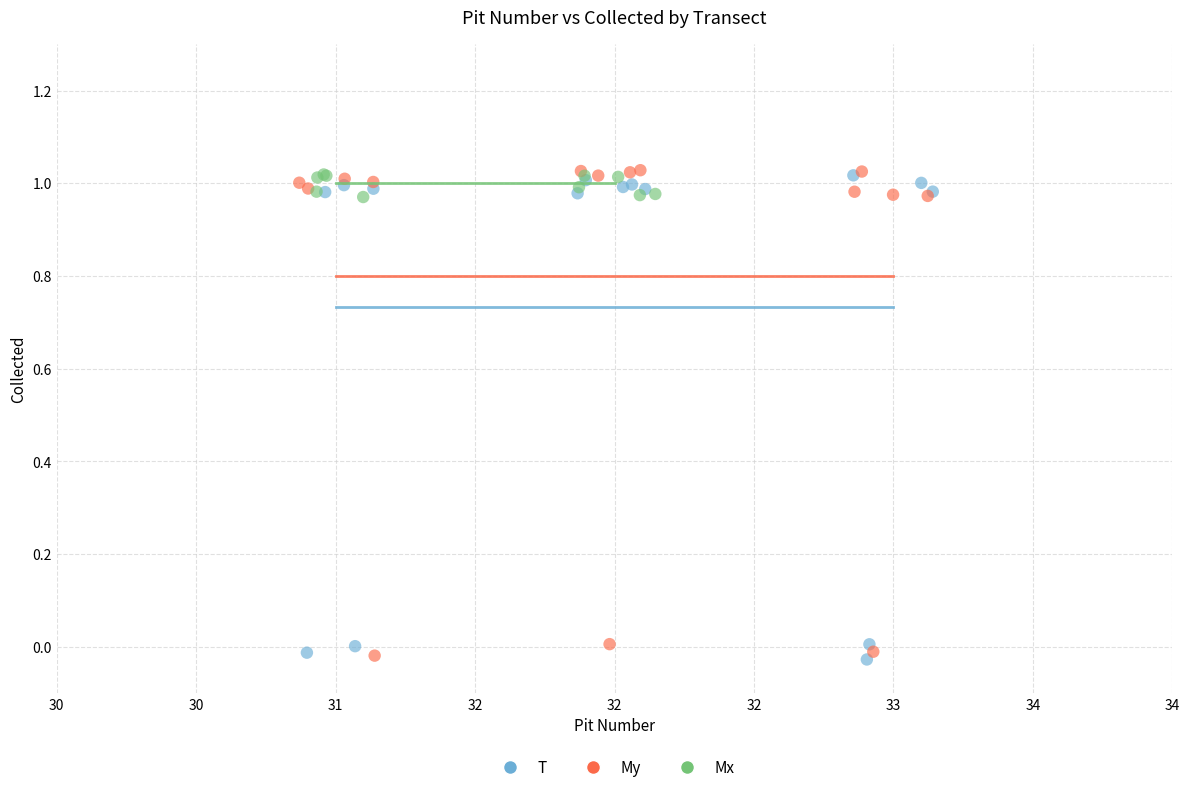

What are all the series names shown in the legend?

T, My, Mx